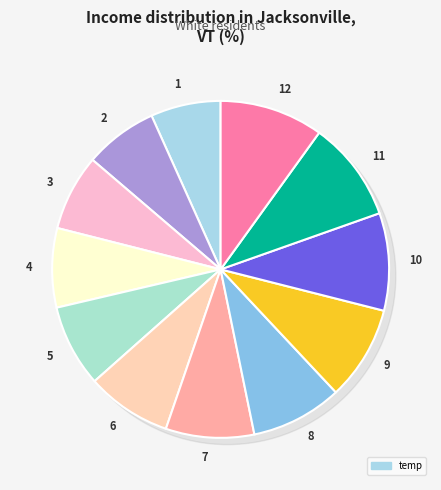

To the nearest percent, what is the combined percentage of 6 and 8?

17%